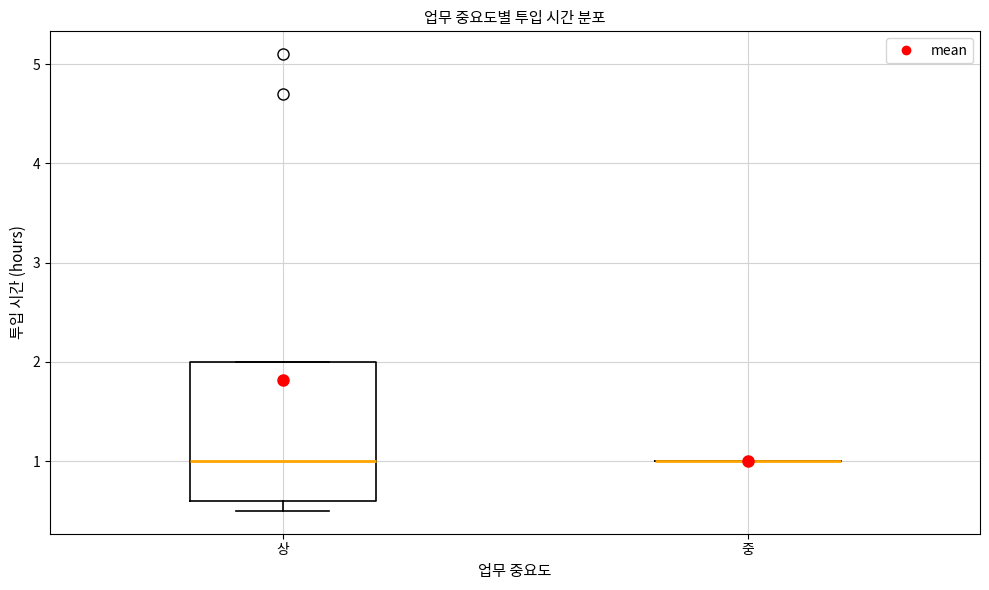

Which box is the tallest, from its lower edge to its upper edge?

상